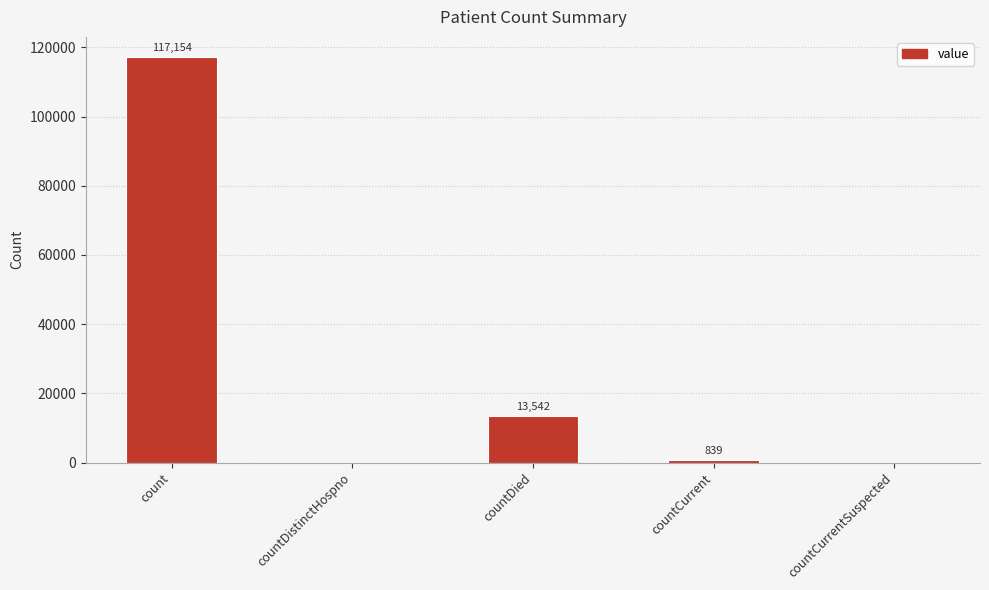

Which label corresponds to the largest value in the chart?

count